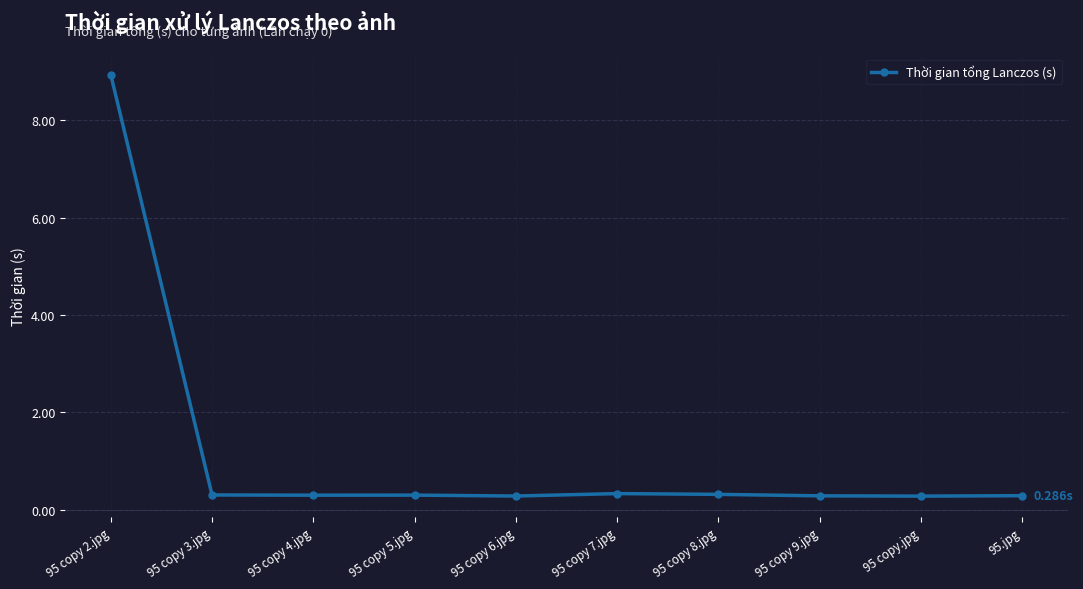

Which label corresponds to the largest value in the chart?

95 copy 2.jpg